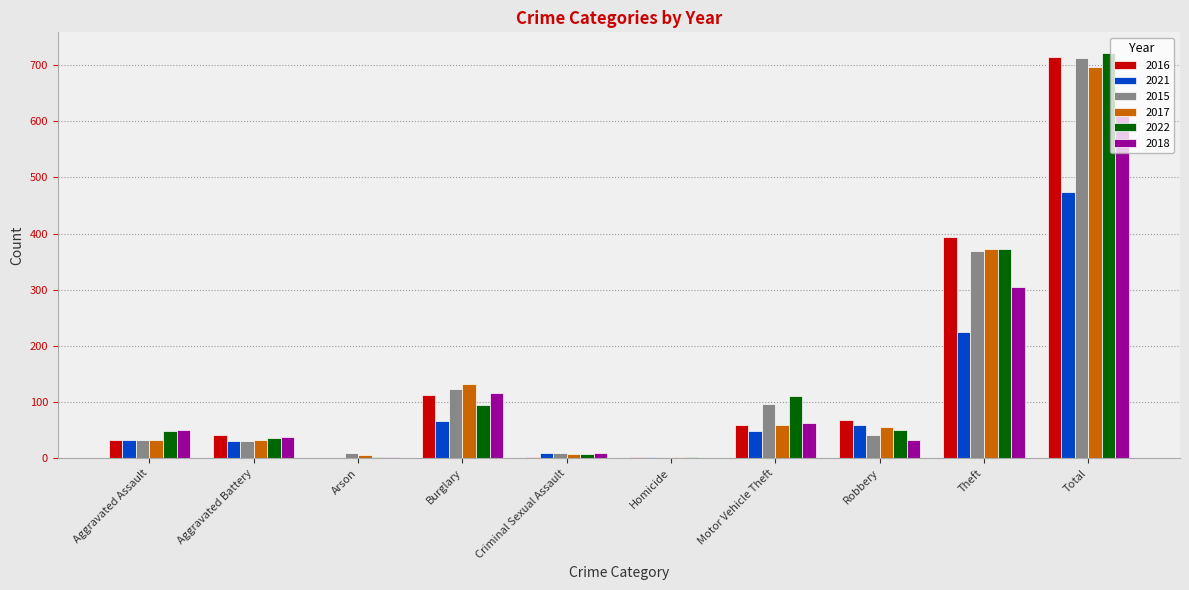

What is the sum of all 2022 values?

1444